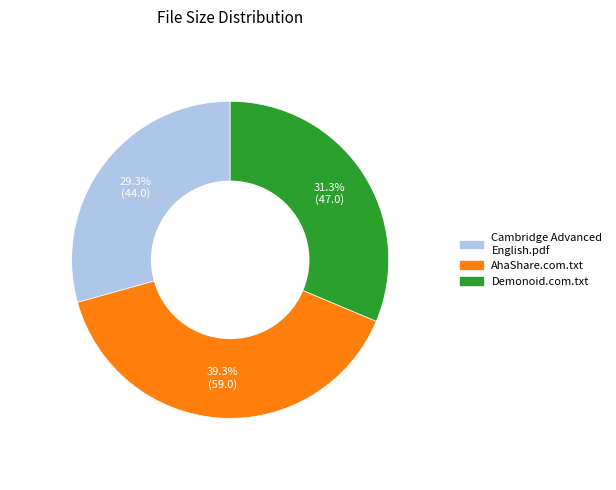

Does any single category account for the majority?

No